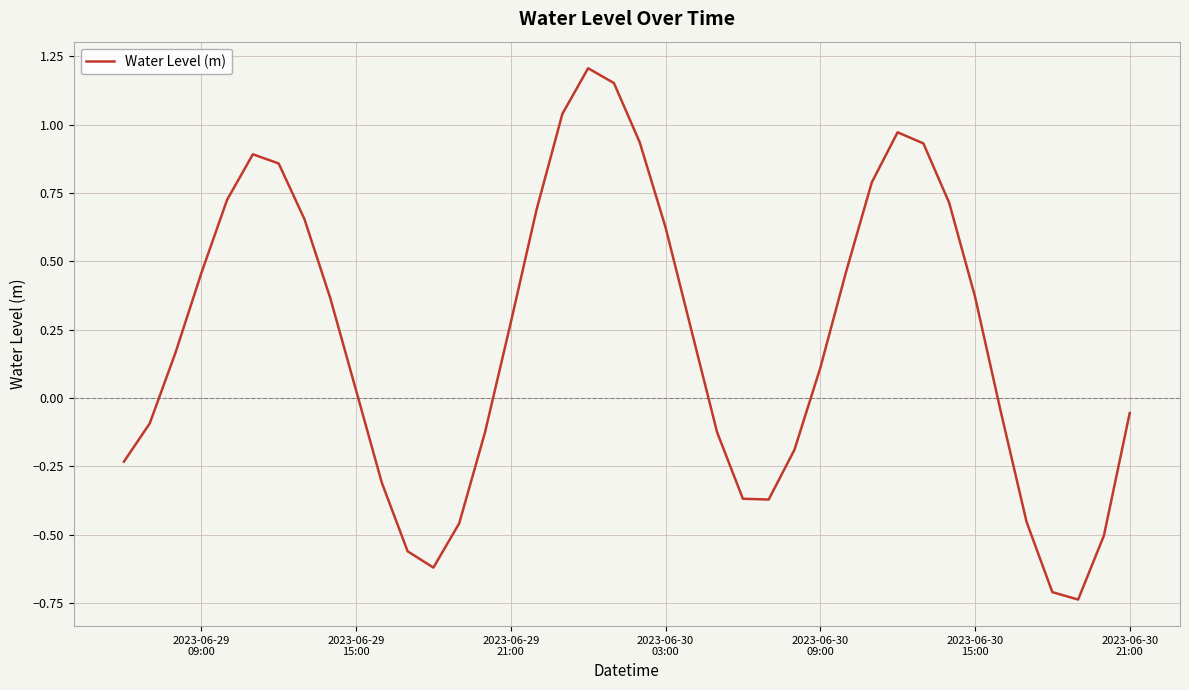

What is the difference between the maximum and minimum values?

1.9